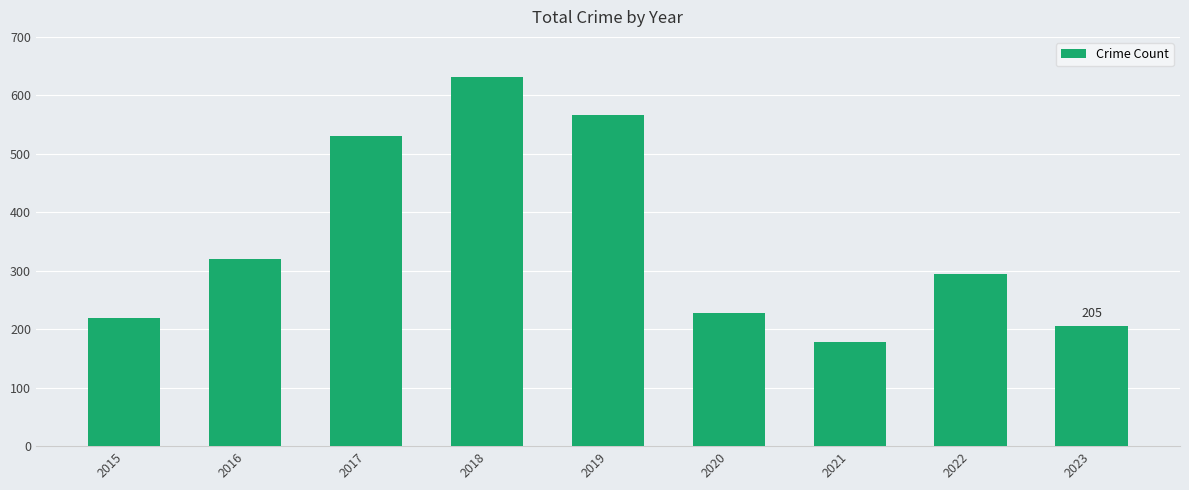

Which label corresponds to the smallest value in the chart?

2021